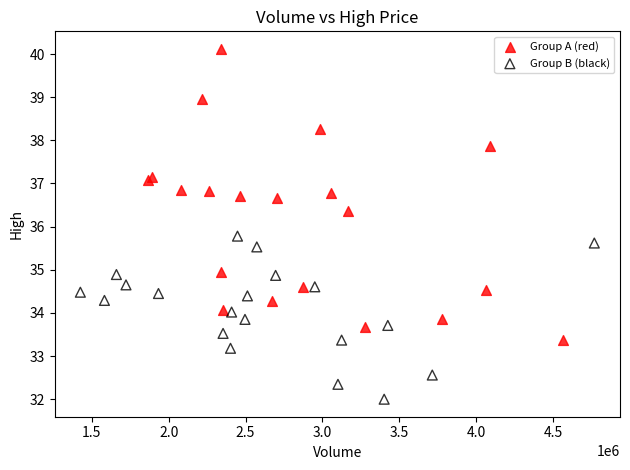

Which series has the widest spread of Y values?

Group A (red)